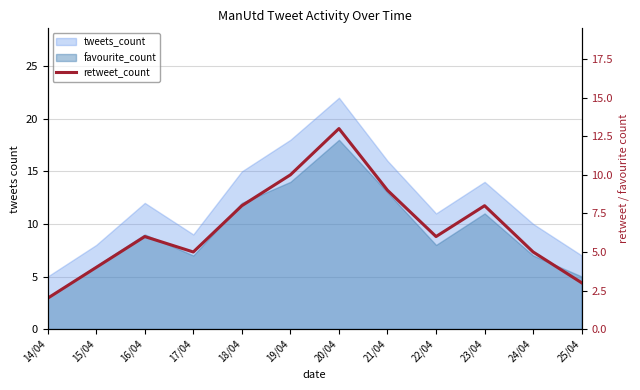

Reading left to right, what are all the values shown in this chart?

14/04=2	15/04=4	16/04=6	17/04=5	18/04=8	19/04=10	20/04=13	21/04=9	22/04=6	23/04=8	24/04=5	25/04=3